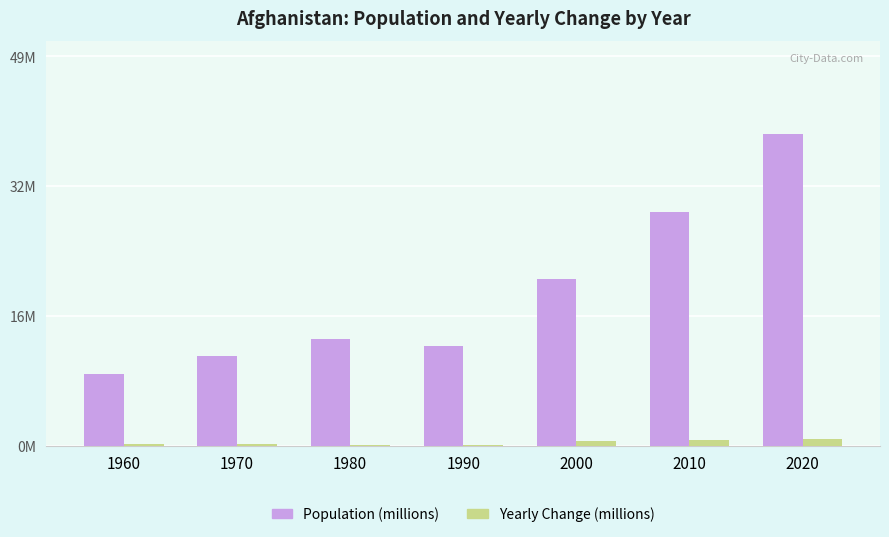

Rank the categories by Population (millions) value from highest to lowest.

2020, 2010, 2000, 1980, 1990, 1970, 1960